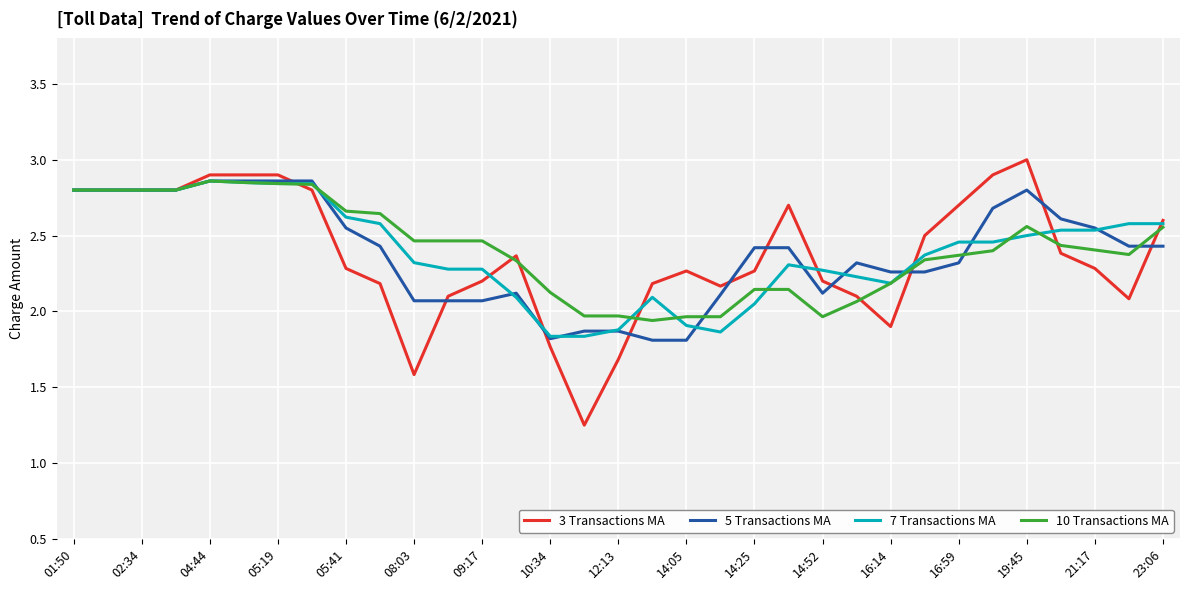

Which series ends up on top after the final intersection of 3 Transactions MA and 5 Transactions MA?

3 Transactions MA